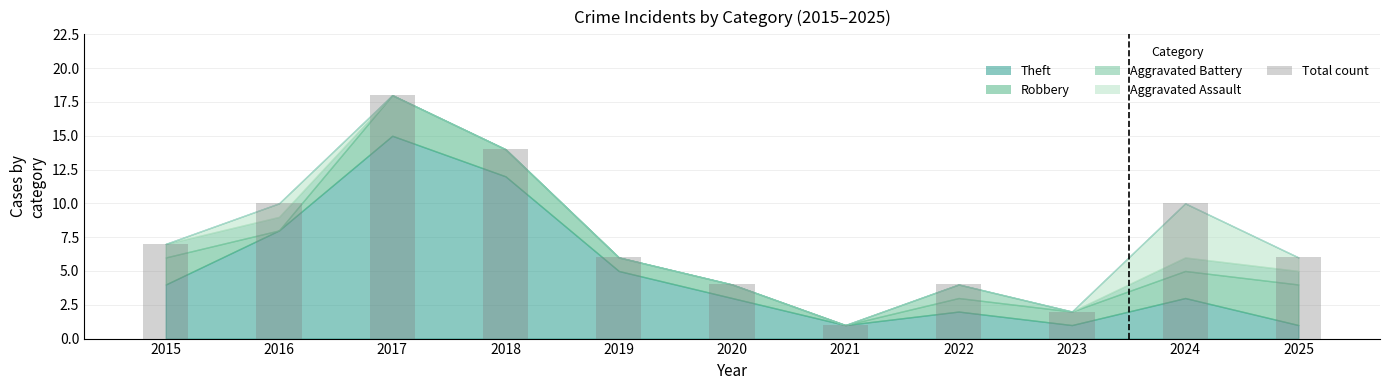

What is the value of the 6th bar from the left?

4